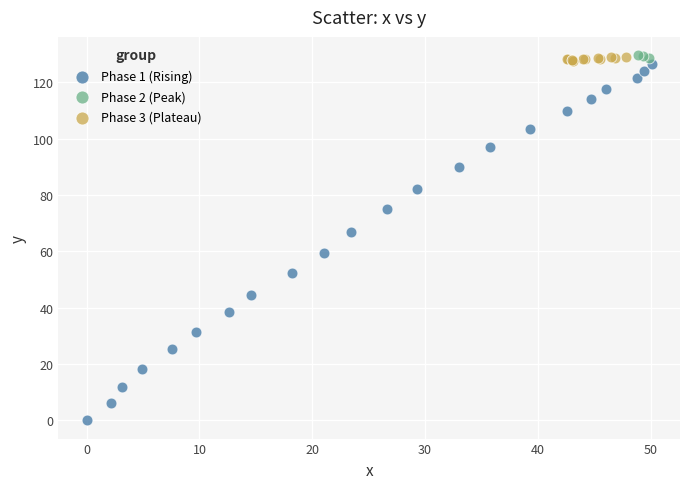

What are all the series names shown in the legend?

Phase 1 (Rising), Phase 2 (Peak), Phase 3 (Plateau)